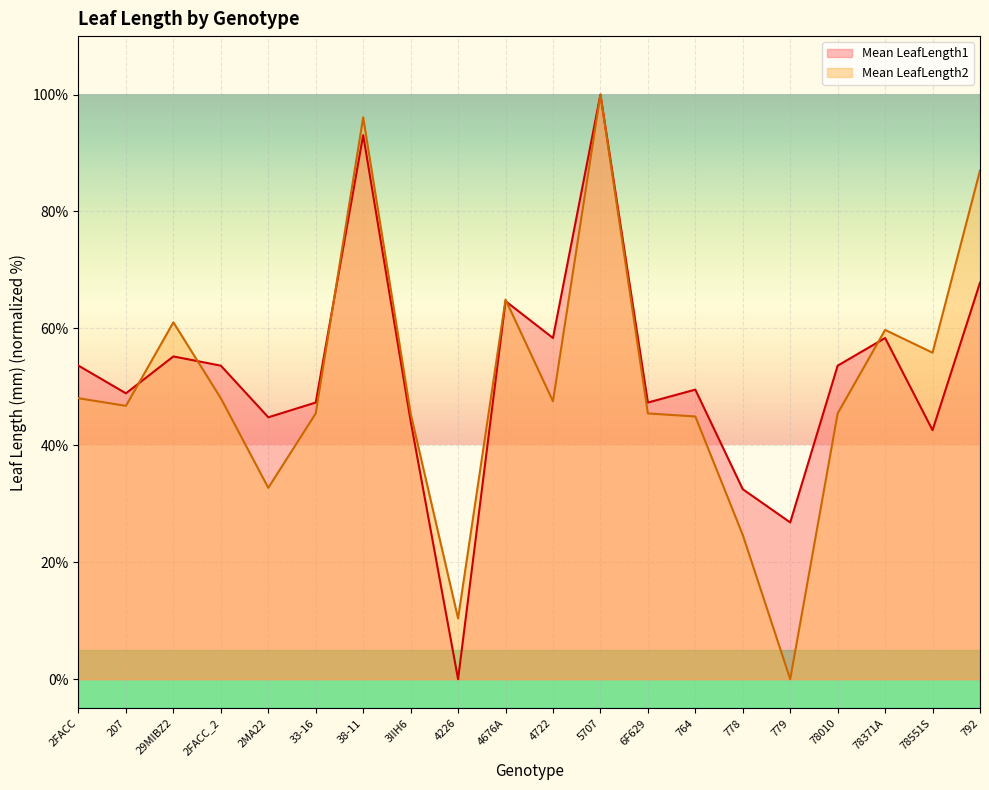

At 4722, list the series in order from smallest to largest.

Mean LeafLength2, Mean LeafLength1